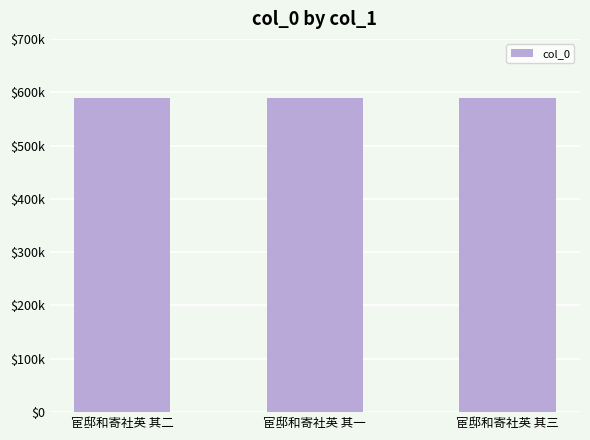

Count the number of categories in the chart.

3